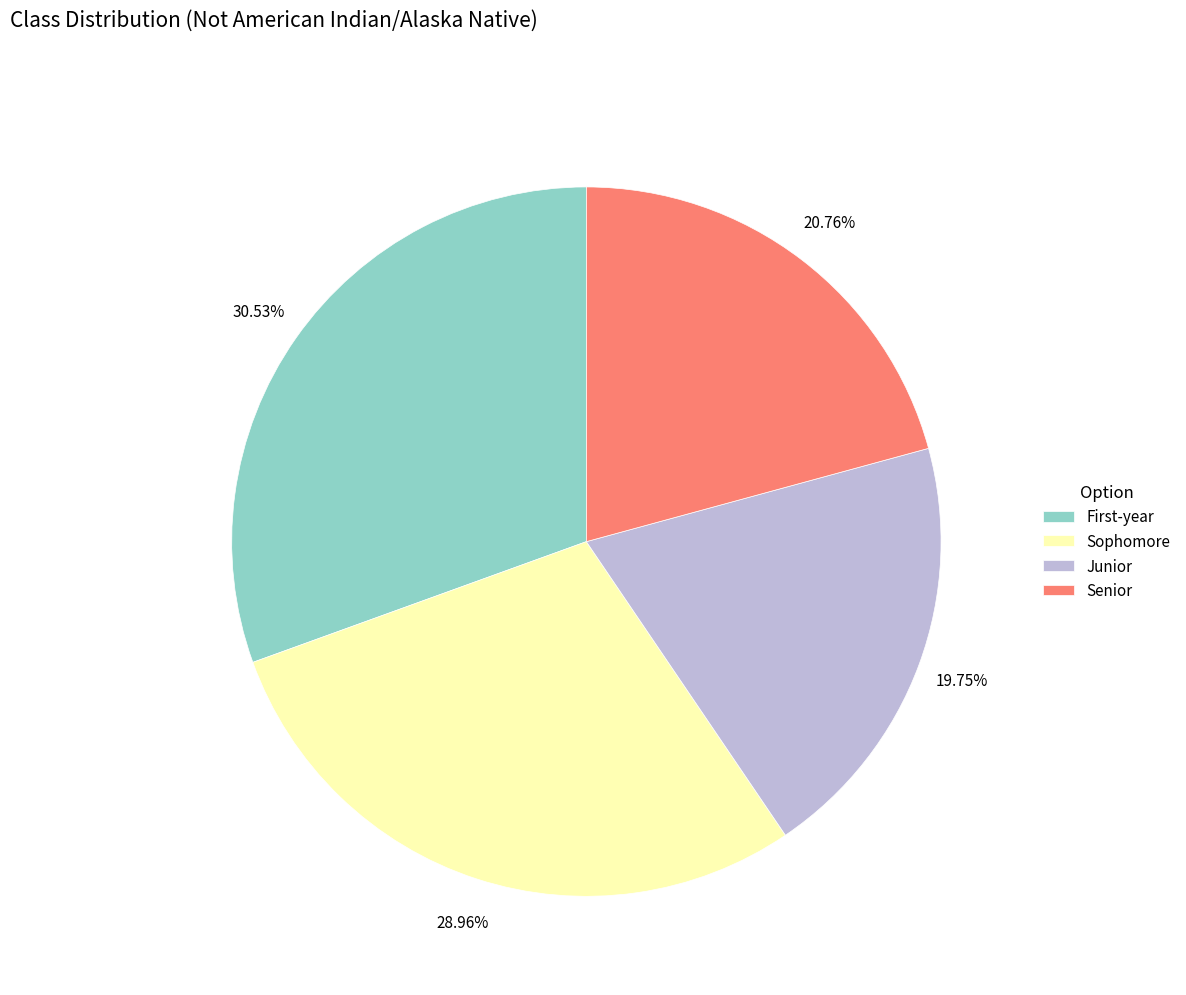

How many segments does this pie chart have?

4